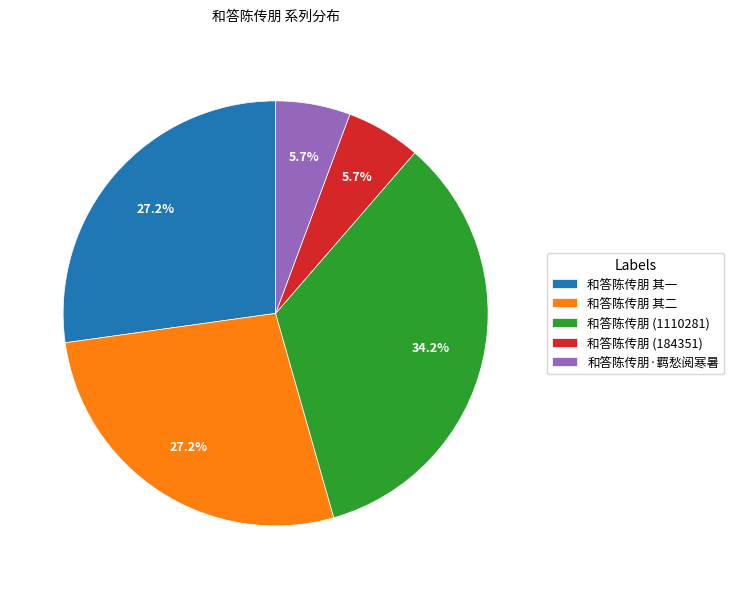

Is 和答陈传朋·羁愁阅寒暑 the majority of the pie?

No